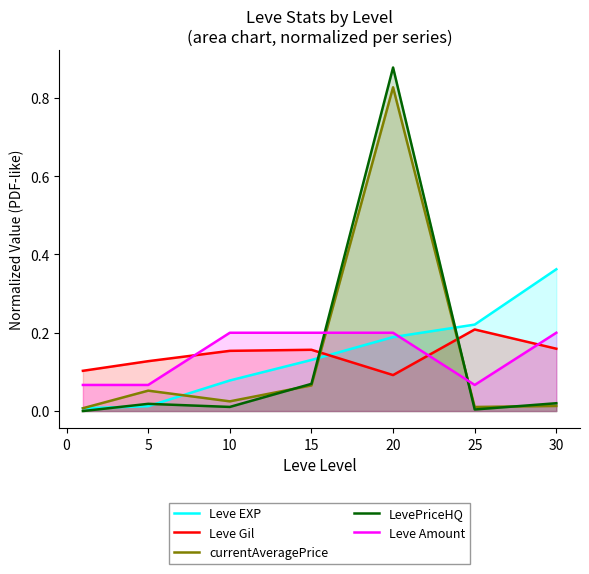

After their last crossing, which series has the higher values: Leve EXP or currentAveragePrice?

Leve EXP